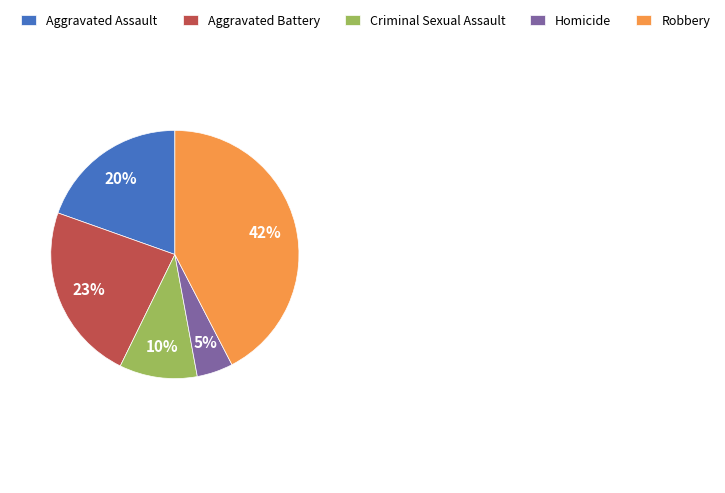

Count the number of slices in the pie.

5